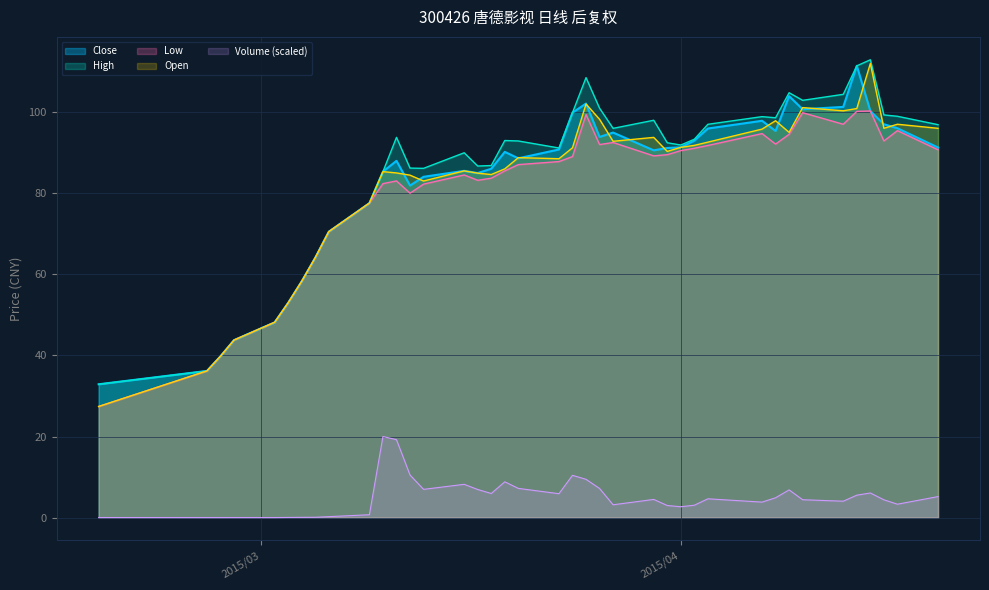

What is the maximum value shown in the chart?

112.9